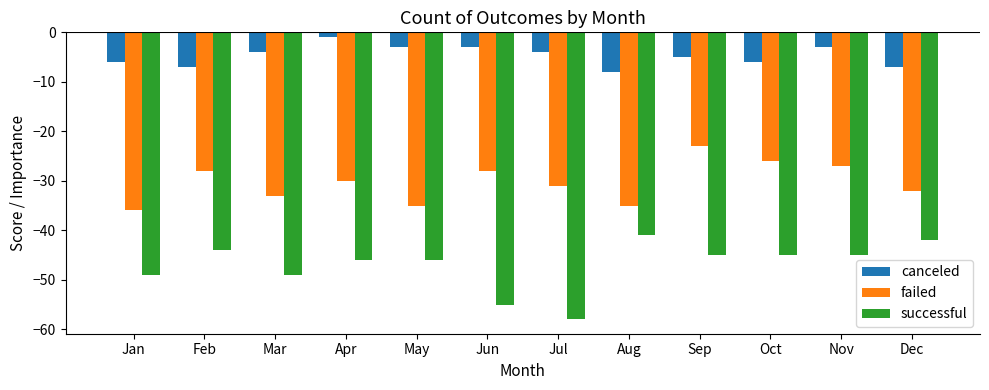

What value does the successful series have at Feb, to the nearest 5?

-45